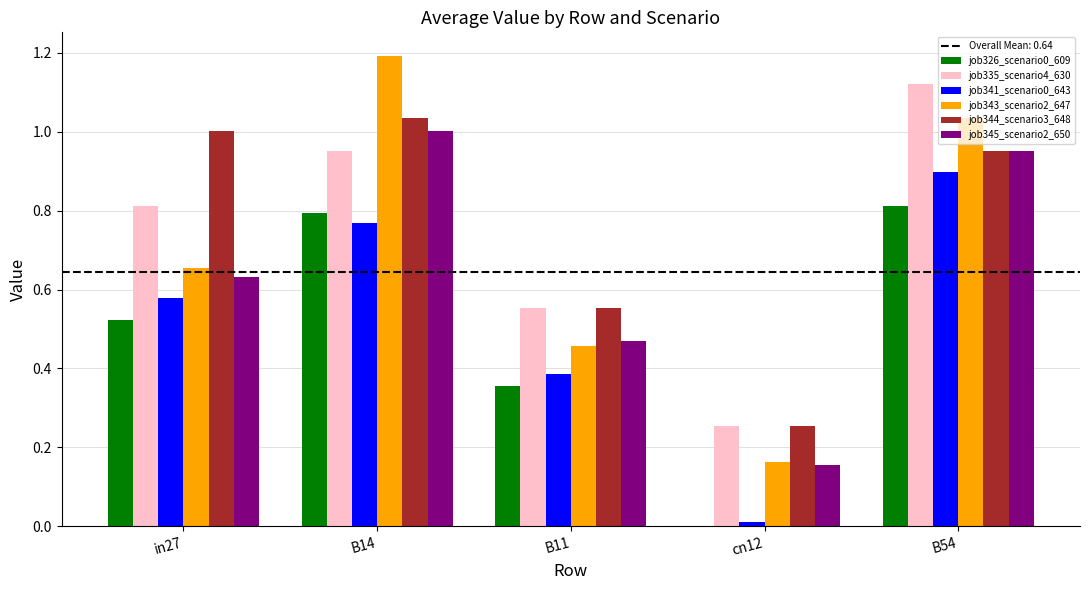

Are the bars horizontal?

No